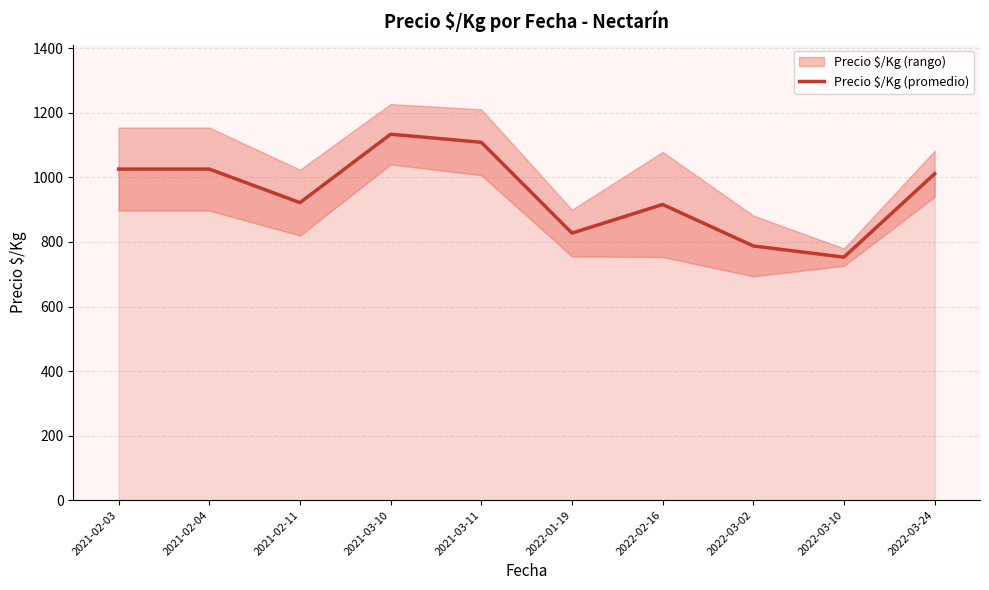

Count the number of categories in the chart.

10